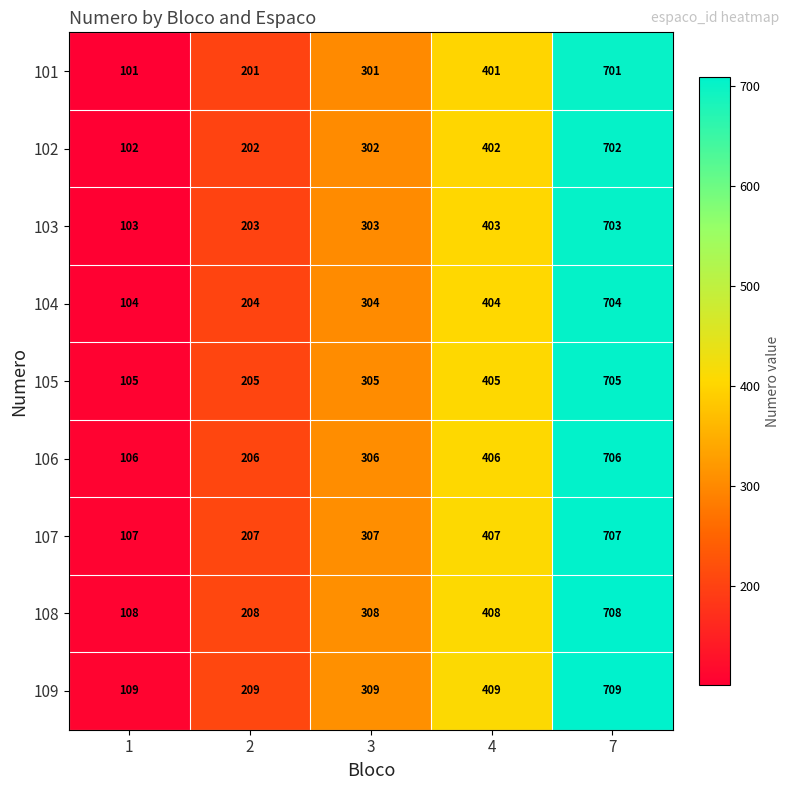

True or false: 105 has a value of 169 at 4.

False